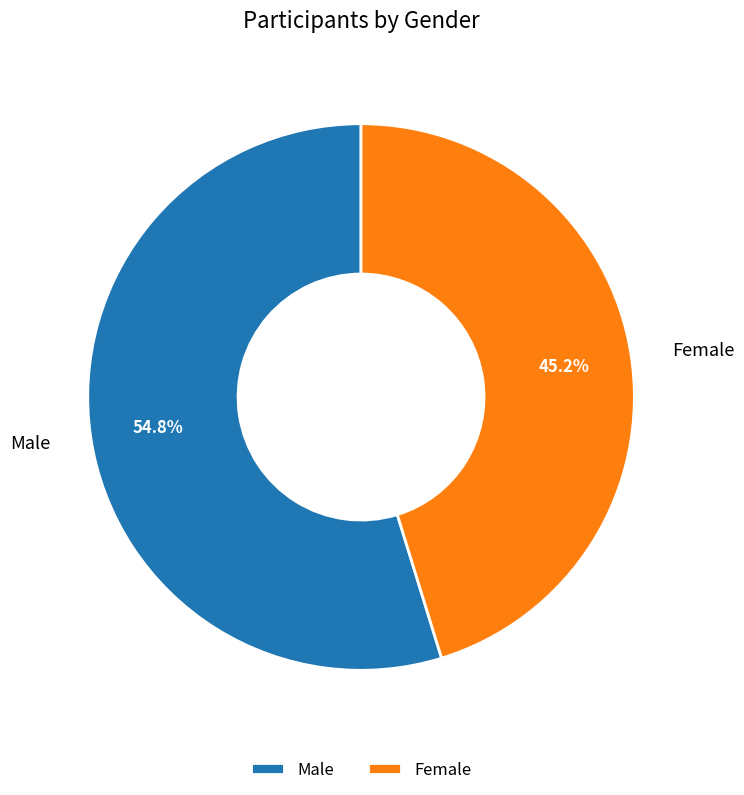

Do Male and Female together represent more than half of the pie?

Yes